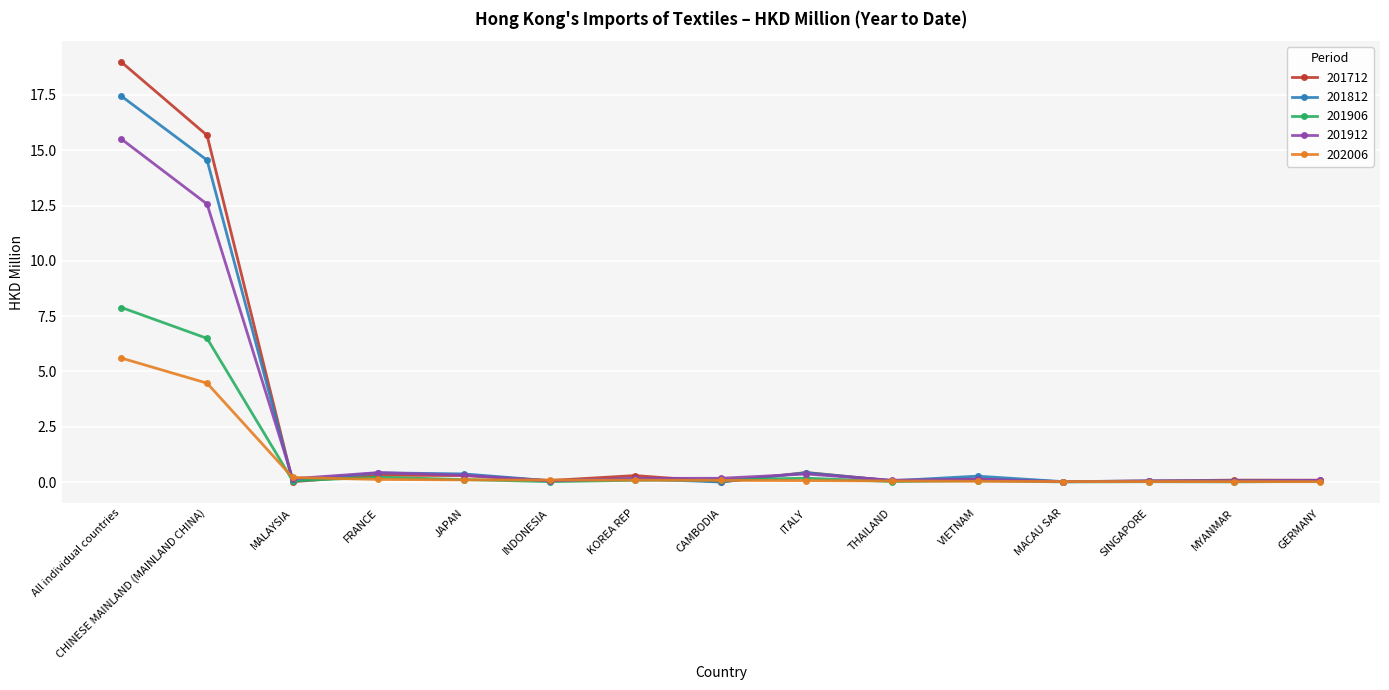

List the series in order of their peak value, lowest first.

202006, 201906, 201912, 201812, 201712